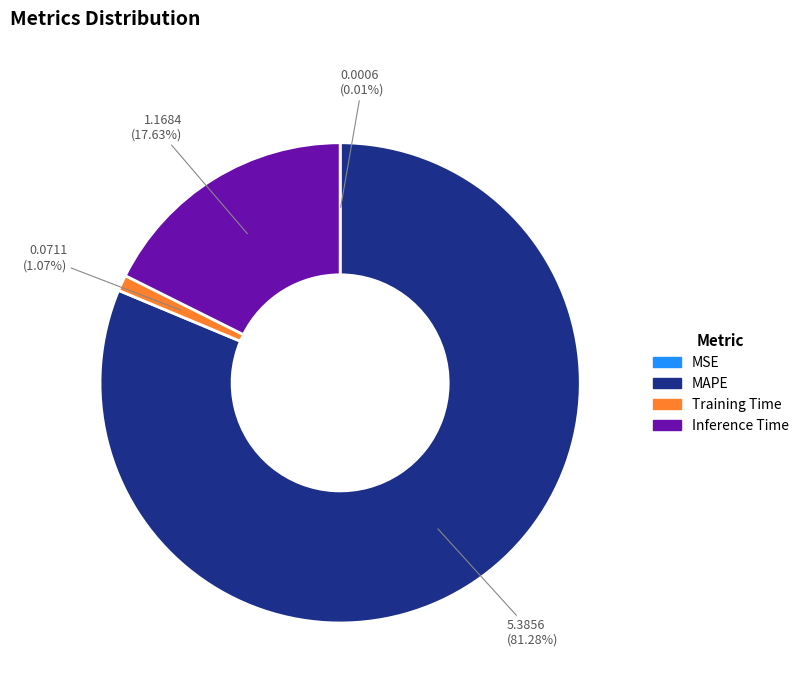

Do MAPE and Training Time together represent more than half of the pie?

Yes